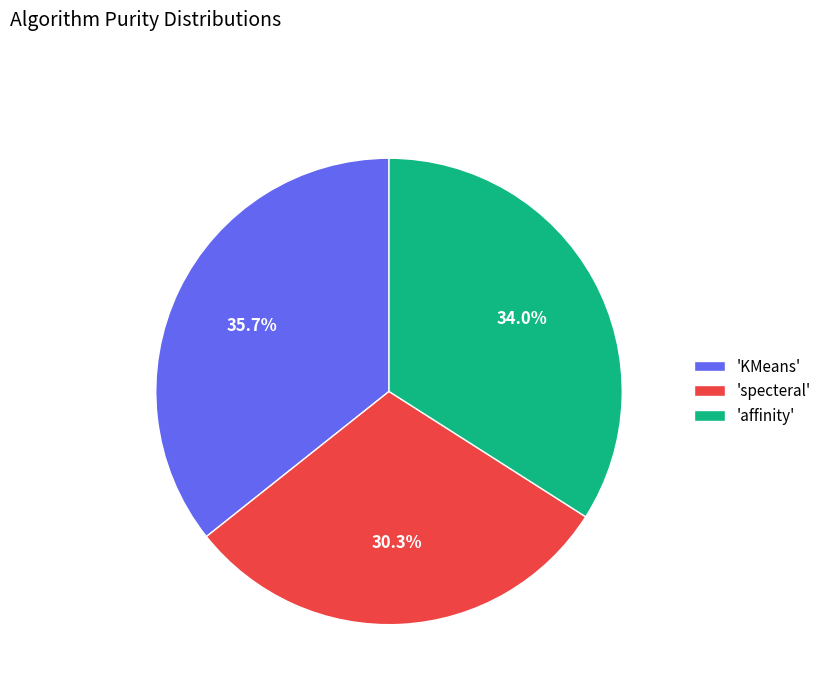

Which slice is the largest?

'KMeans'